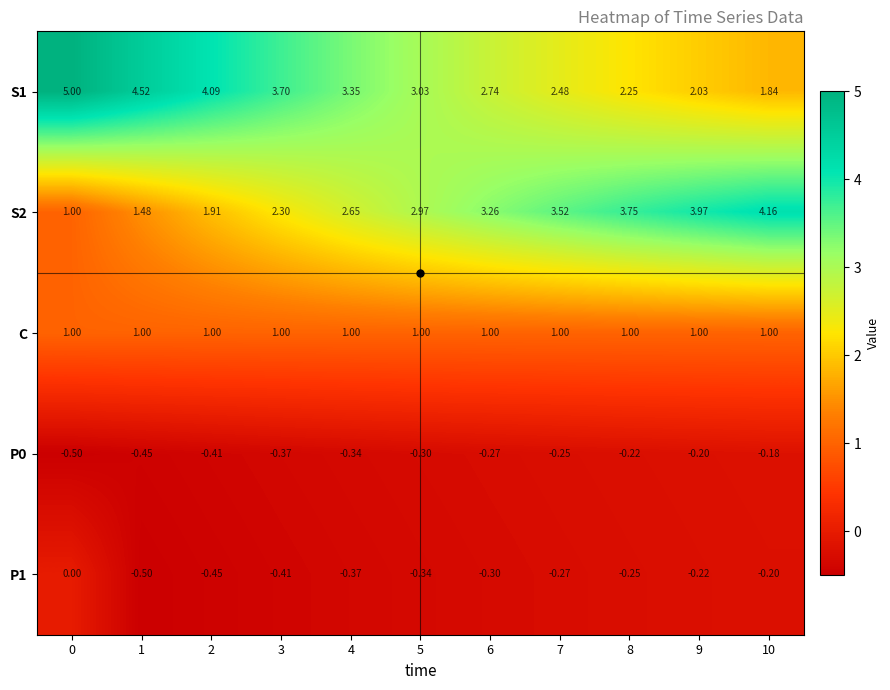

Is the value of S1 at 8 greater than the value of P1 at 3?

Yes